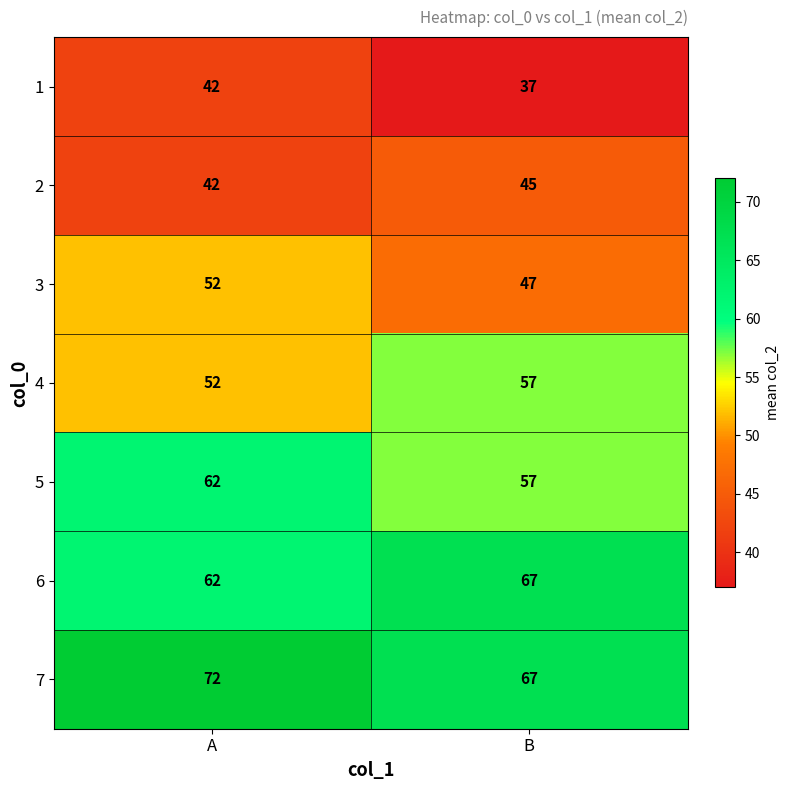

Which category has the highest value across all series?

A